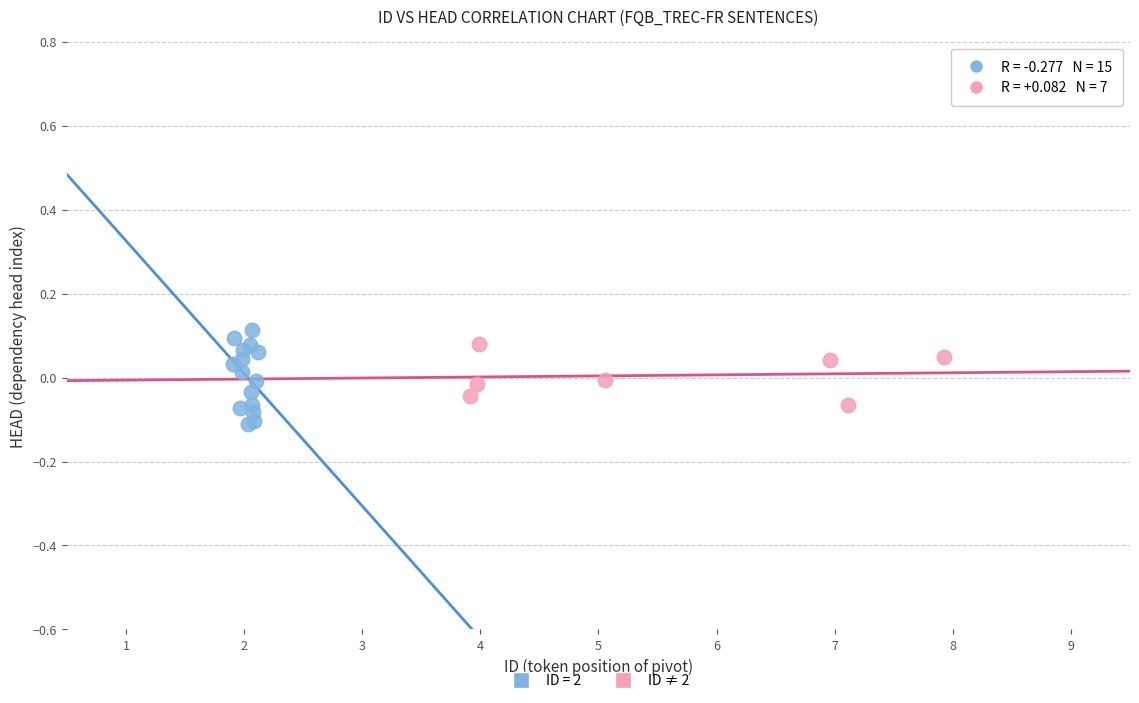

Which series has the largest Y range (max minus min)?

ID = 2